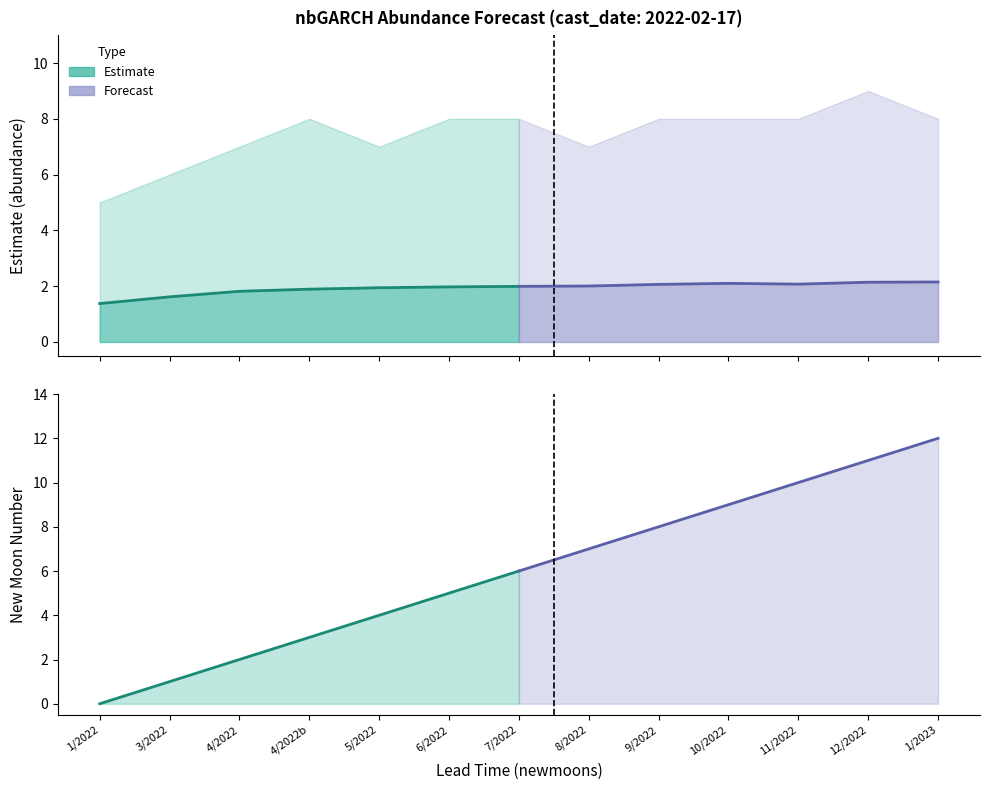

How many data points in Forecast are above 9?

3